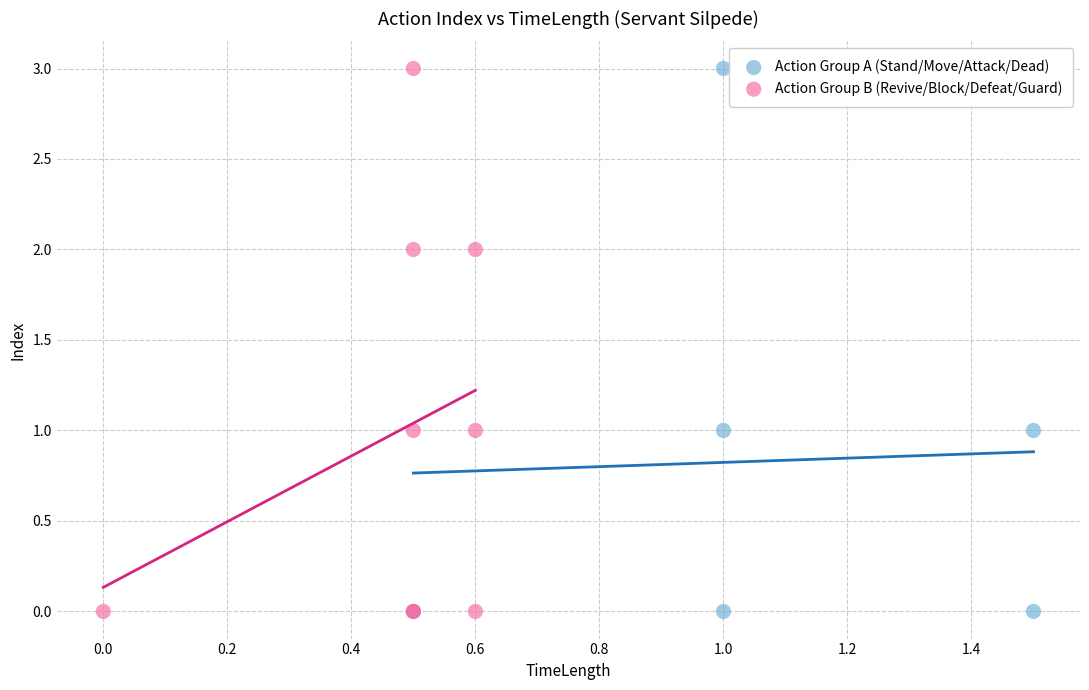

What are all the series names shown in the legend?

Action Group A (Stand/Move/Attack/Dead), Action Group B (Revive/Block/Defeat/Guard)